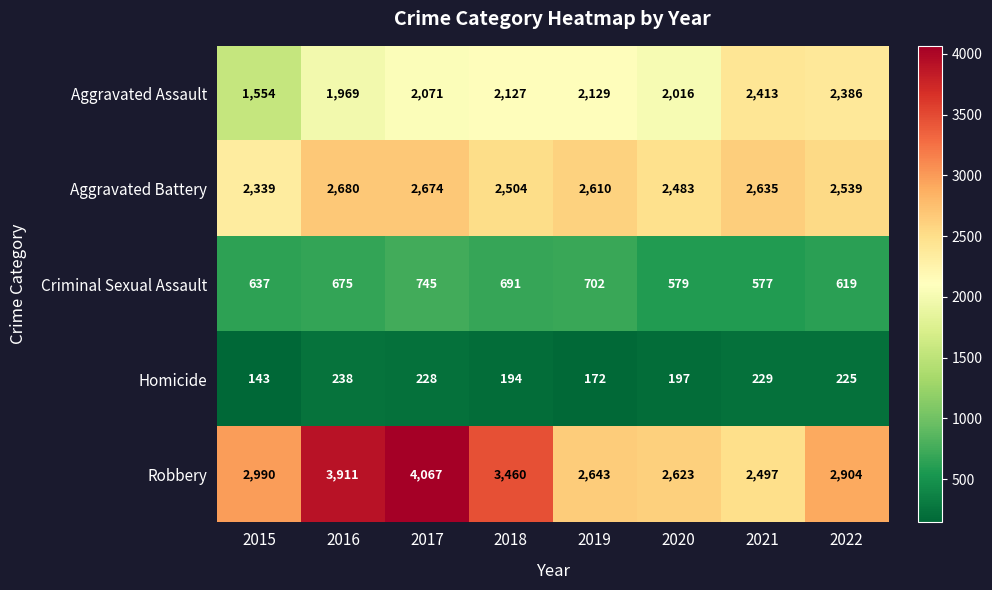

Which label corresponds to the smallest value in the chart?

2015